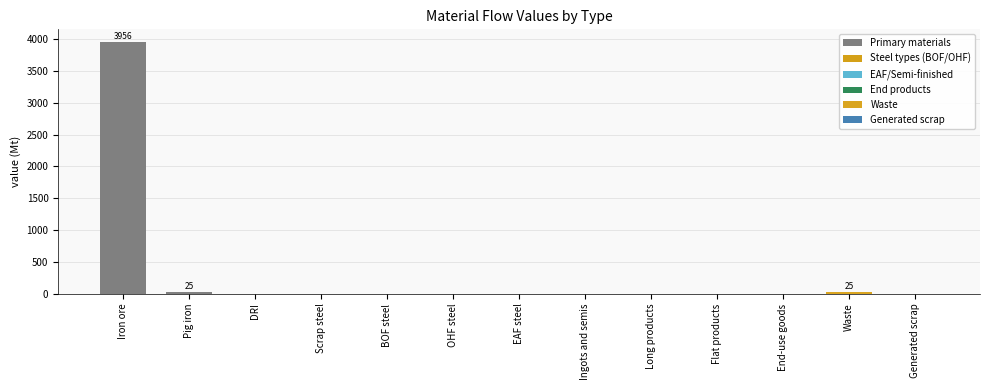

What is the maximum value shown in the chart?

3956.1